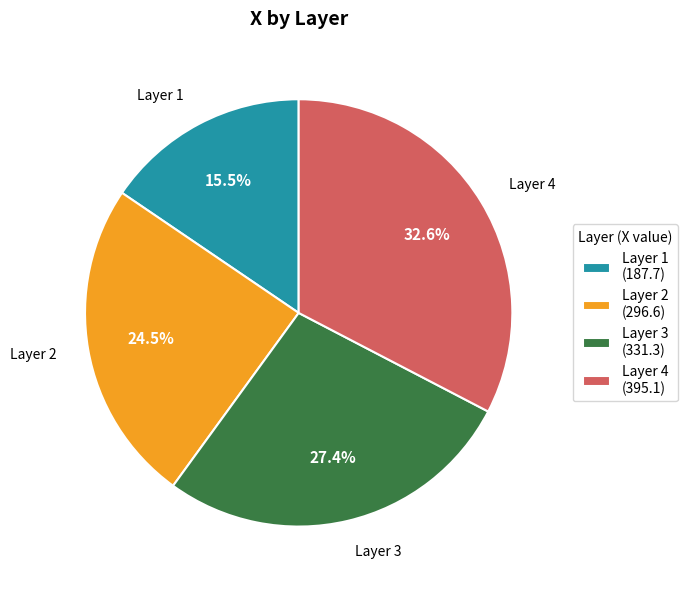

Combined, do Layer 3 (331.3) and Layer 2 (296.6) account for over 50%?

Yes